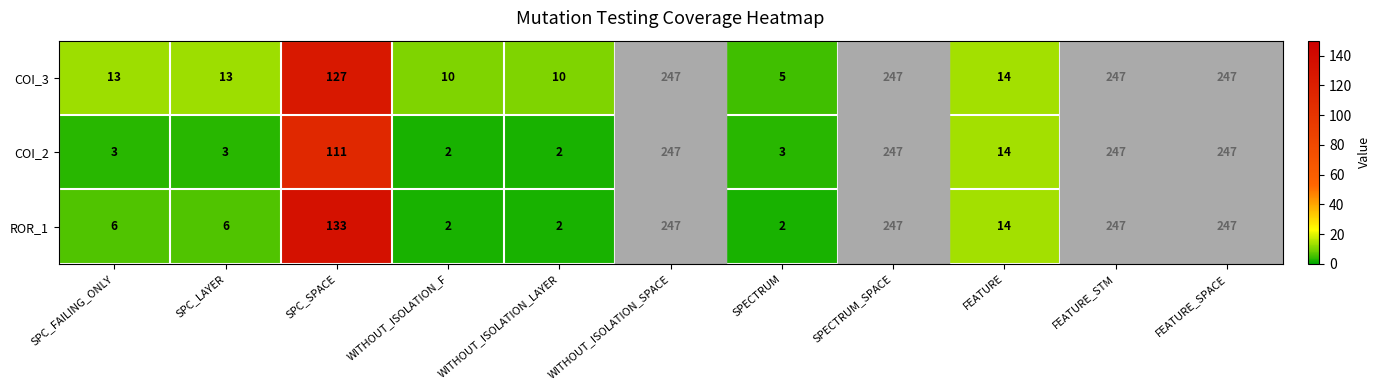

Which series has the largest total across all categories?

COI_3